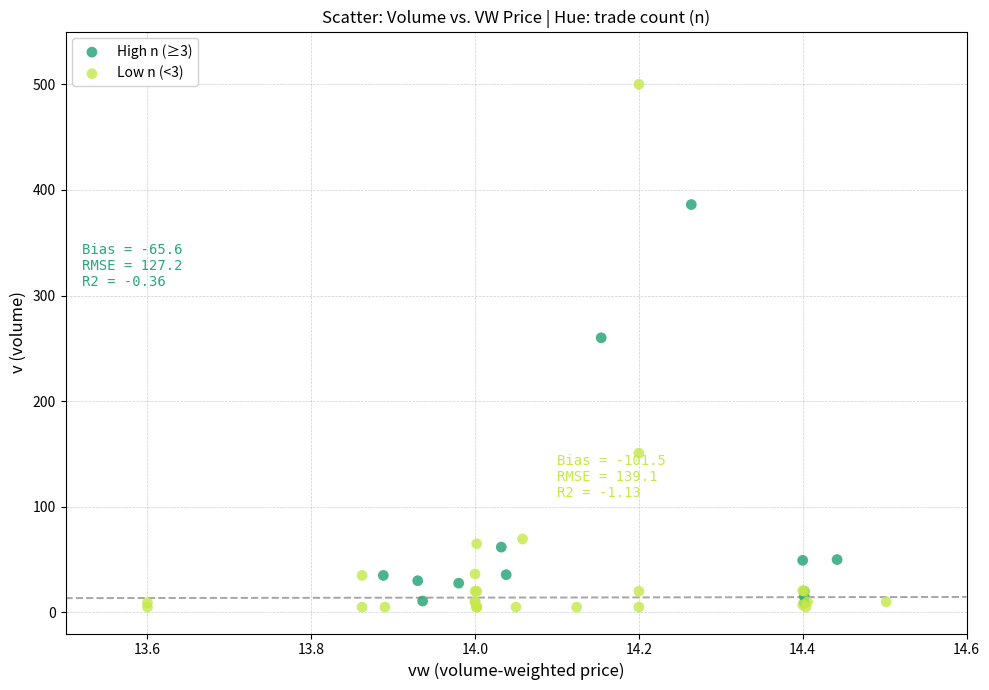

Which series has the largest Y range (max minus min)?

Low n (<3)